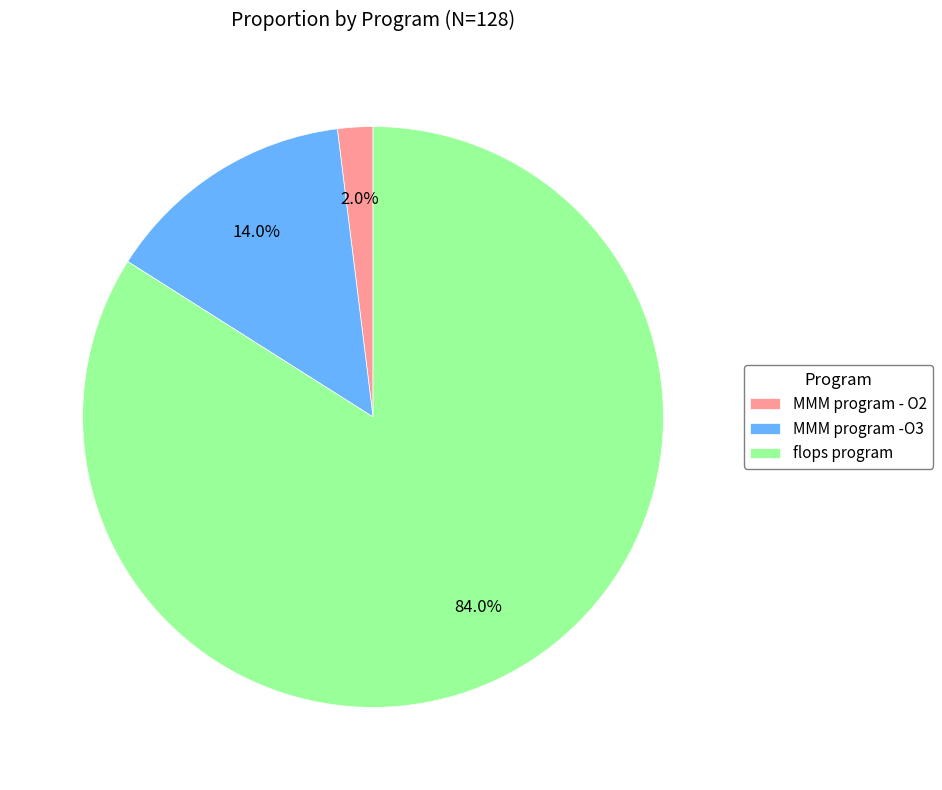

Which slice is the smallest?

MMM program - O2